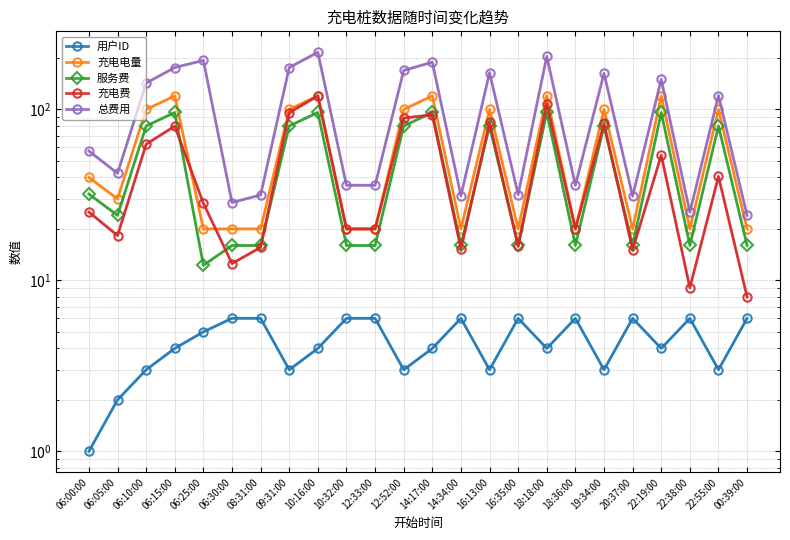

At which label is 充电电量 closest to 70?

06:00:00